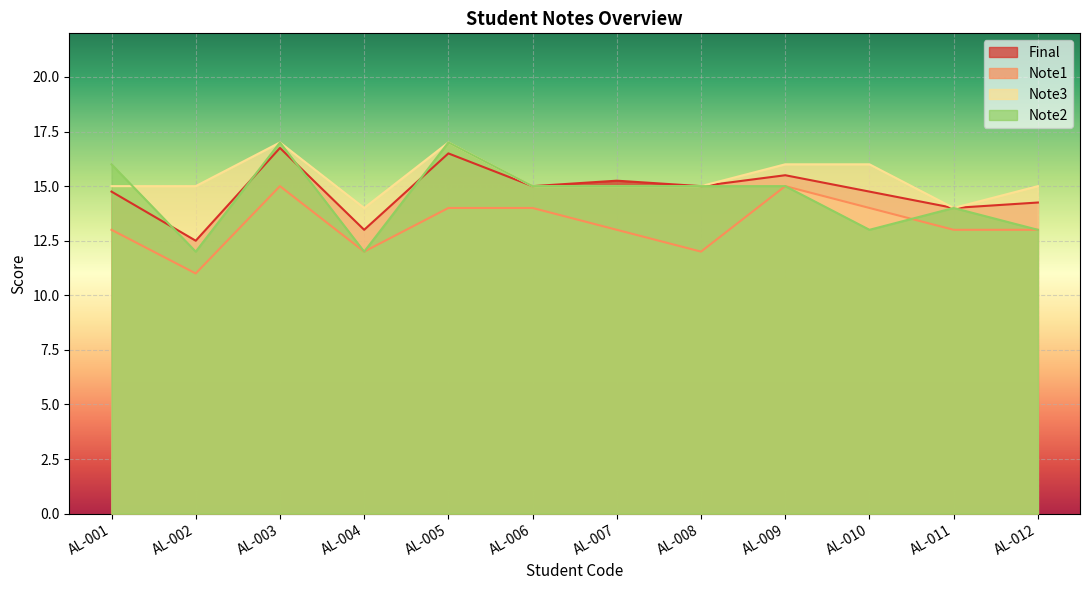

What is the difference between the Final values at AL-008 and AL-007?

0.2